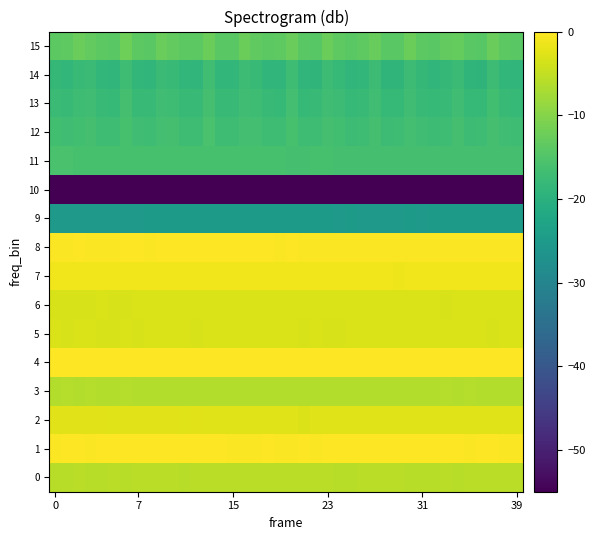

At which category is the sum across all series the highest?

13